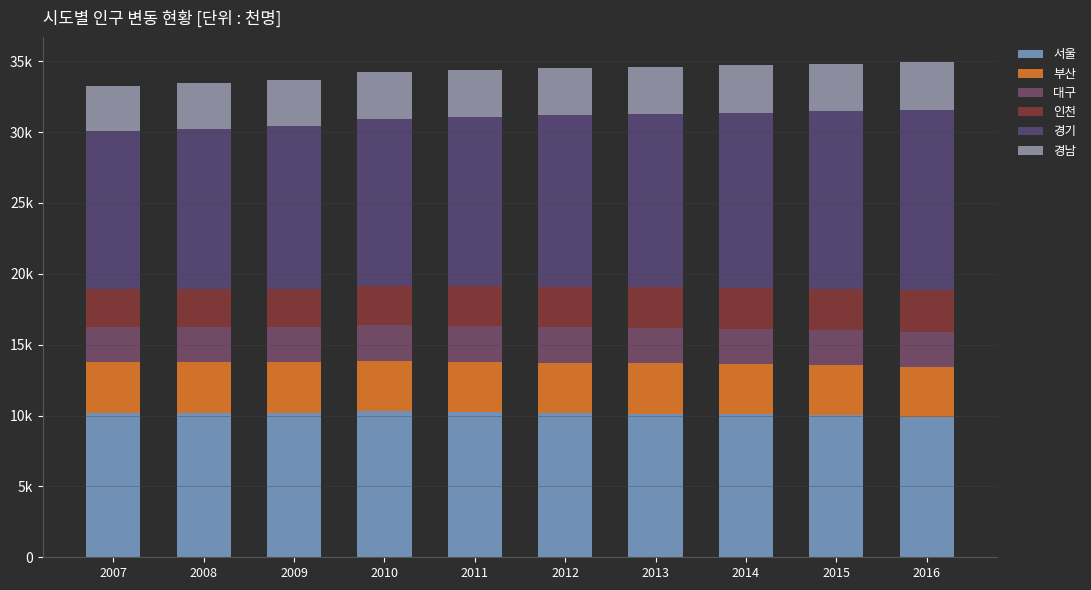

Which series has the largest total across all categories?

경기